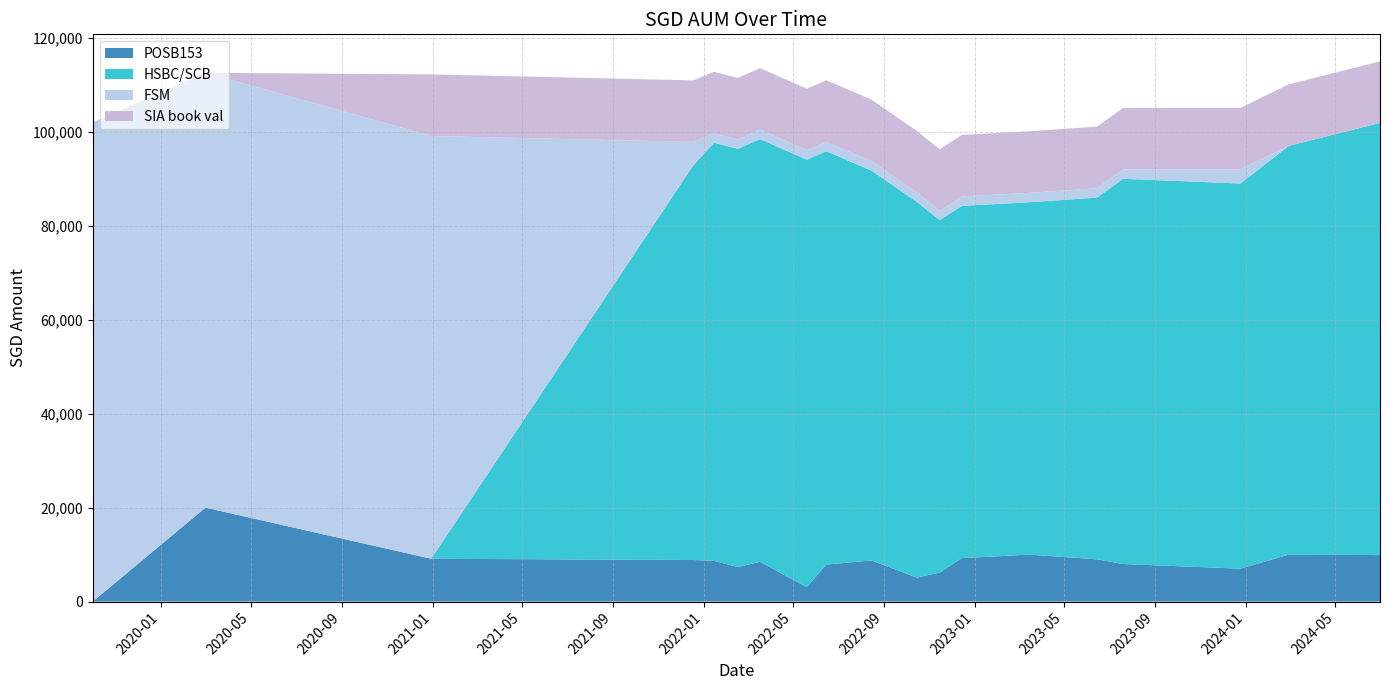

Reading left to right, extract all data points from this chart.

POSB153: 0.0	20000.0	9117.0	8848.0	8672.0	7372.0	8462.0	3067.0	7877.0	8751.0	5099.0	6195.0	9251.0	10000.0	9000.0	8000.0	7000.0	10000.0	9897.0
HSBC/SCB: 0.0	0.0	0.0	84000.0	89000.0	89000.0	90000.0	91000.0	88000.0	83000.0	80000.0	75000.0	75000.0	75000.0	77000.0	82000.0	82000.0	87000.0	92000.0
FSM: 102000.0	92574.0	90000.0	5000.0	2000.0	2000.0	2000.0	2000.0	2000.0	2000.0	2000.0	2000.0	2000.0	2000.0	2000.0	2000.0	3000.0	0.0	0.0
SIA book val: 0.0	0.0	13108.5	13108.5	13108.5	13108.5	13108.5	13108.5	13108.5	13108.5	13108.5	13108.5	13108.5	13108.5	13108.5	13108.5	13108.5	13108.5	13108.5